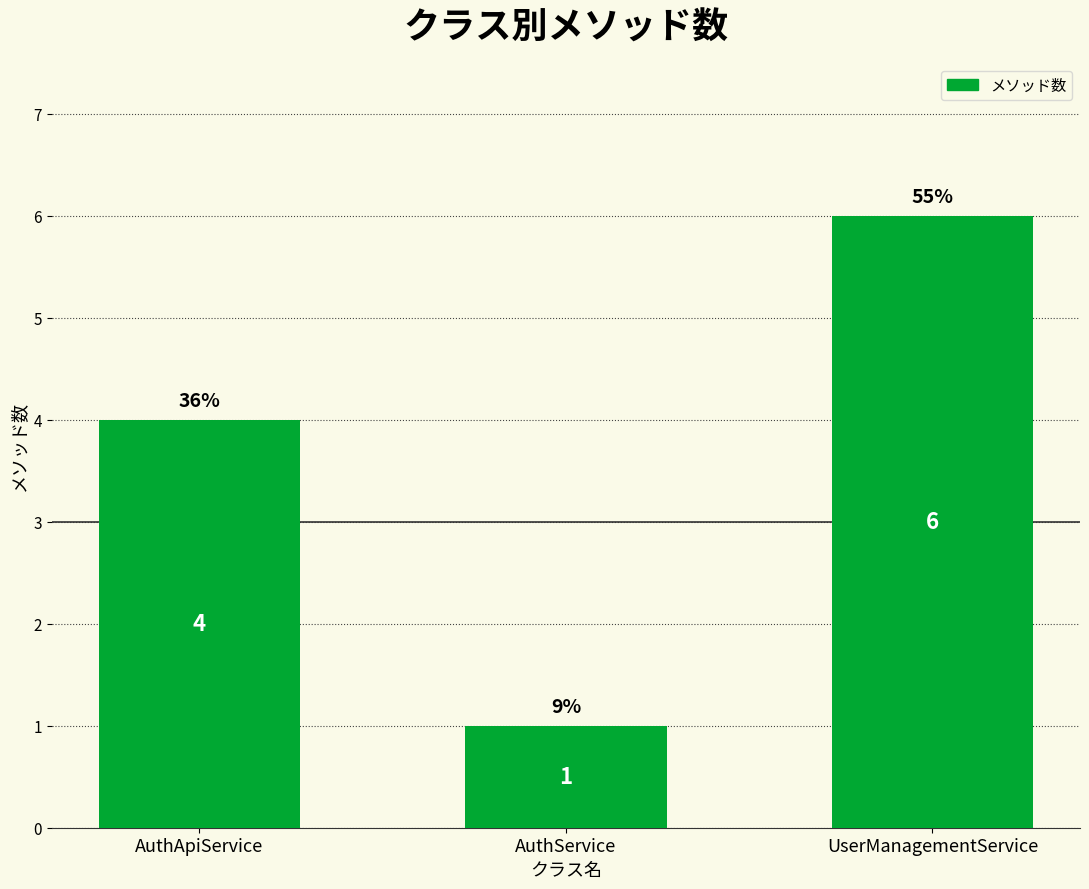

What is the average value?

4